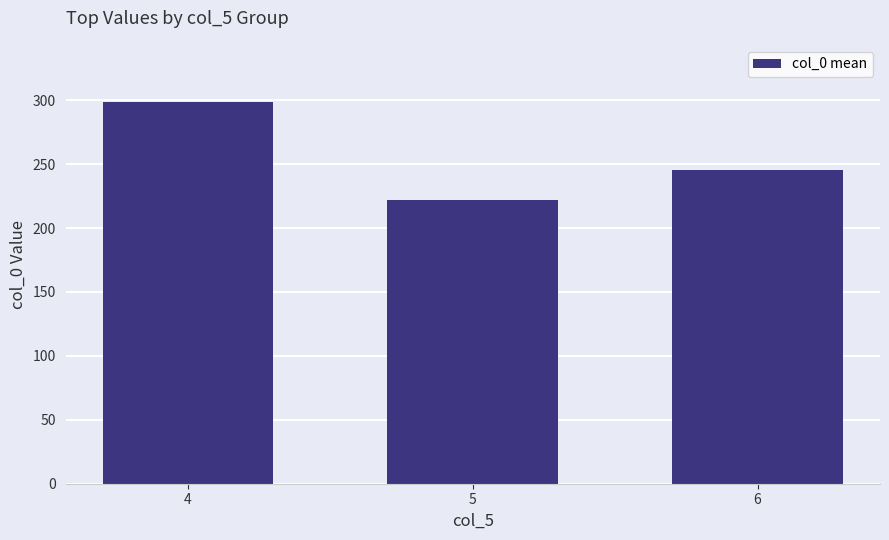

True or false: the data shows 222.3 at 5.

True